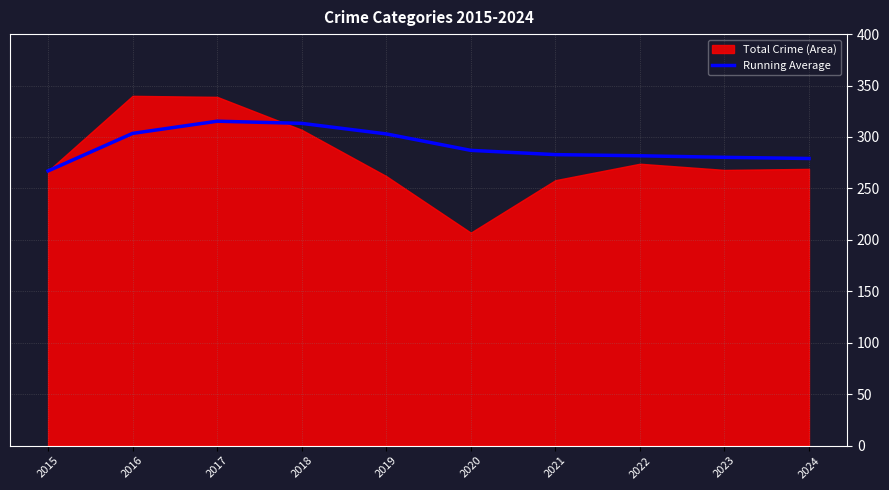

What is the sum of all values?

2913.0